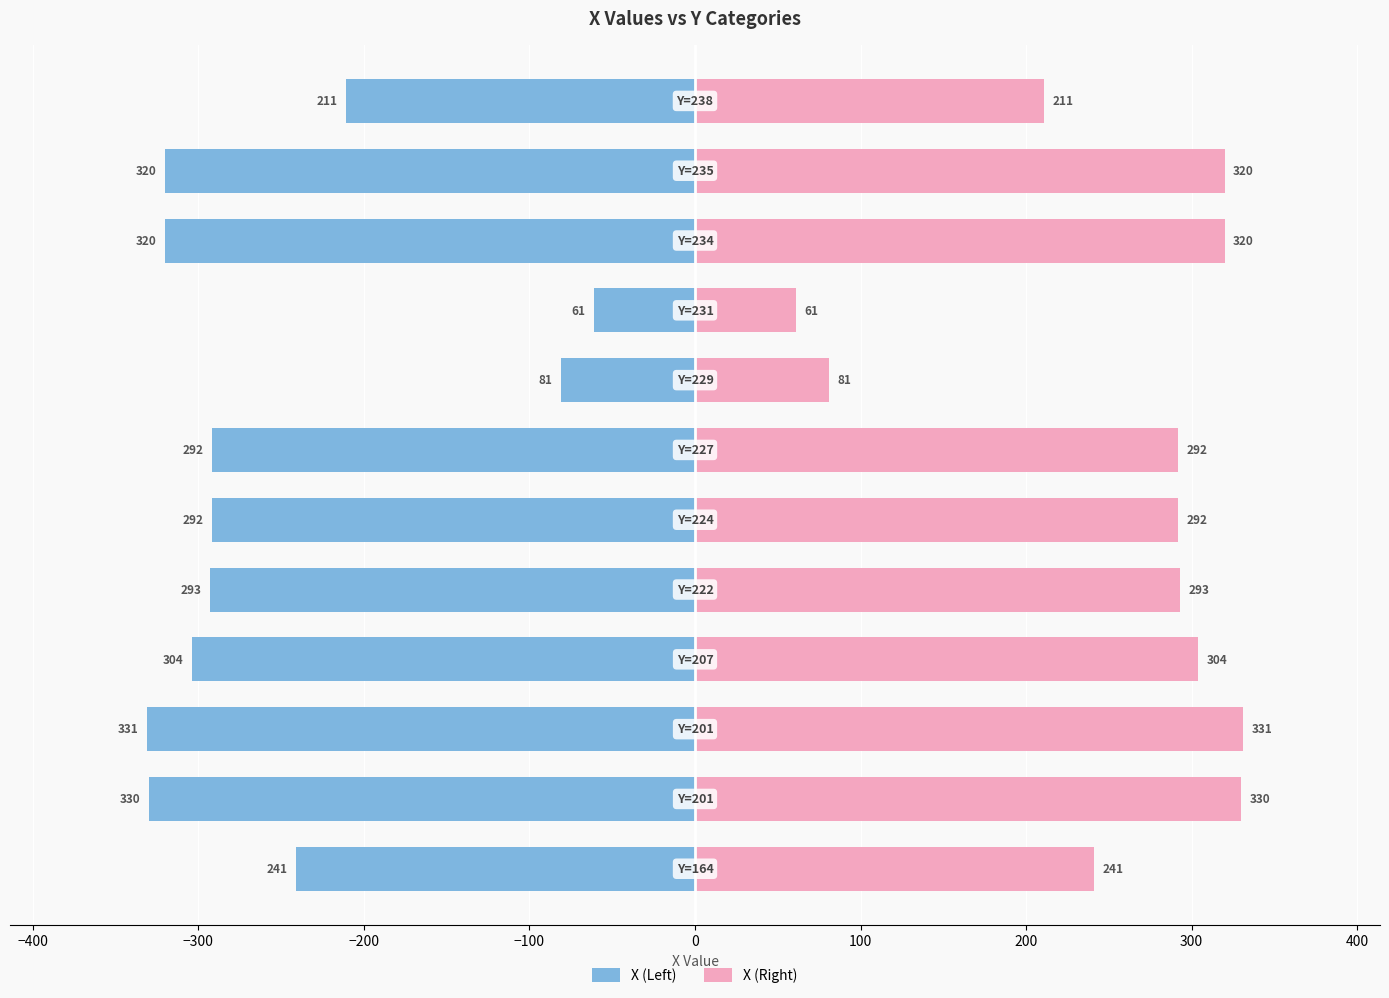

At how many categories does at least one series exceed -45?

12